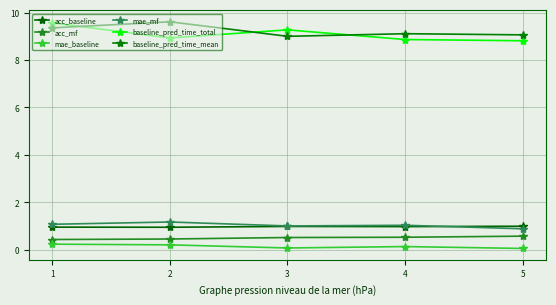

In mae_baseline, how many points are lower than both neighbors (excluding endpoints)?

1